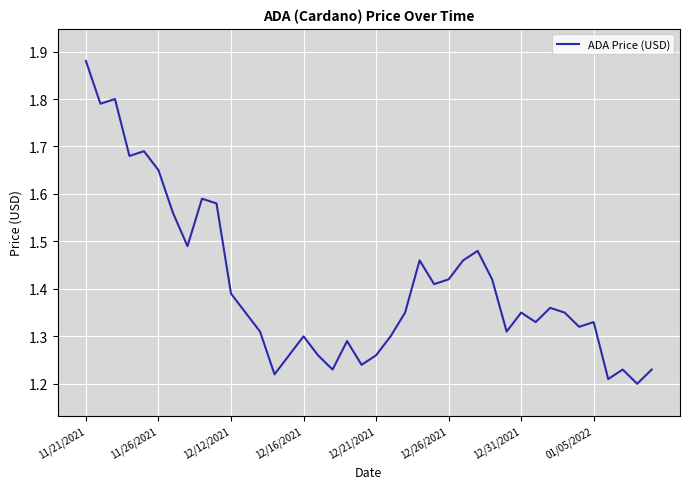

What is the difference between the maximum and minimum values?

0.7